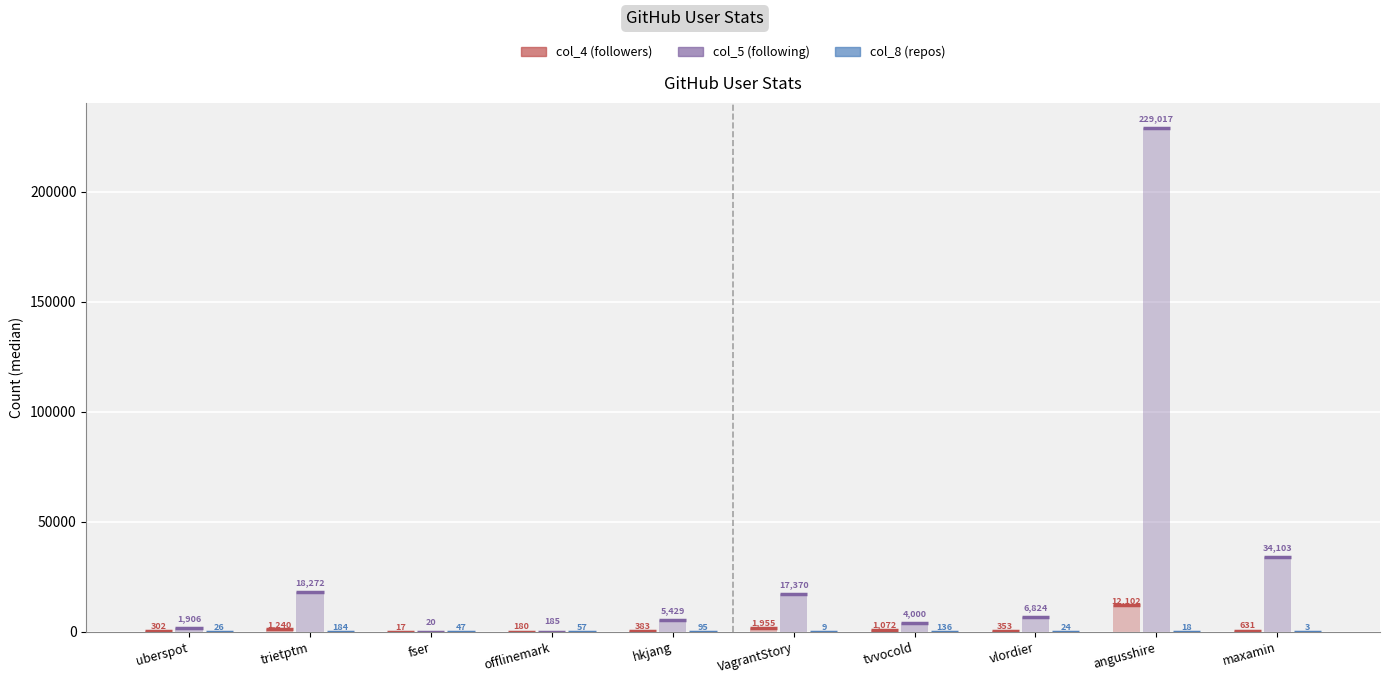

The value of col_8 (repos) at angusshire is 18. True or false?

True